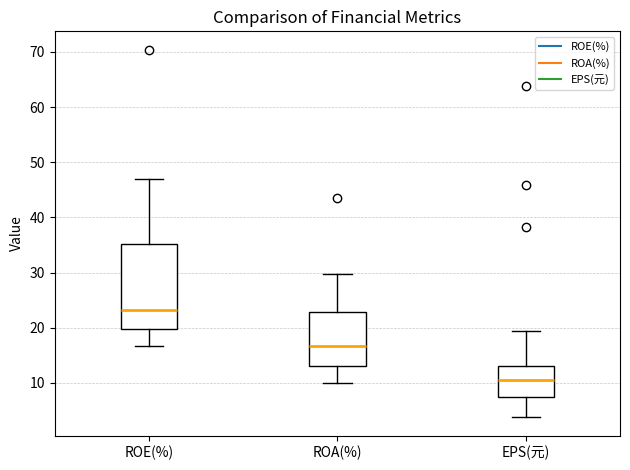

Reading left to right, read every box against the y-axis: the position of its median line, the range the box covers, and the ends of its whiskers. The values are not printed on the chart, so give them approximately, as read against the axis.

ROE(%): median 23, box 20 to 35, whiskers 17 to 47
ROA(%): median 17, box 13 to 23, whiskers 10 to 30
EPS(元): median 11, box 7 to 13, whiskers 4 to 19